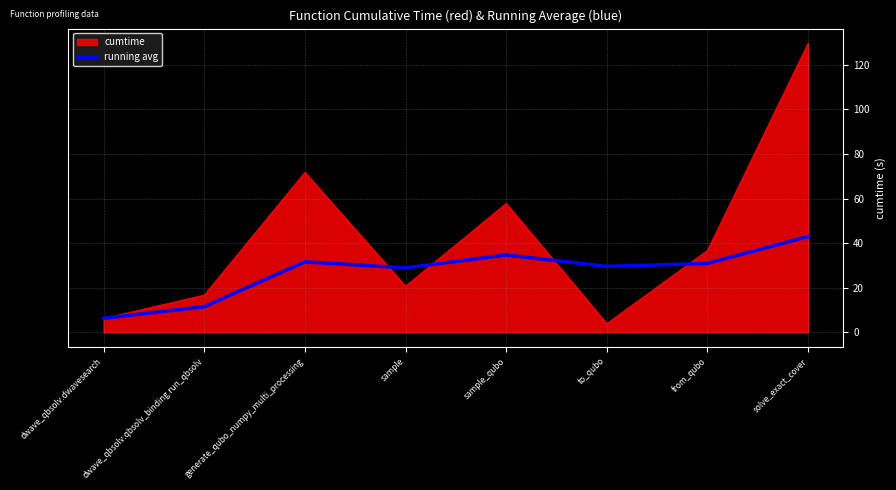

List the series in order of their overall mean, highest first.

cumtime, running avg